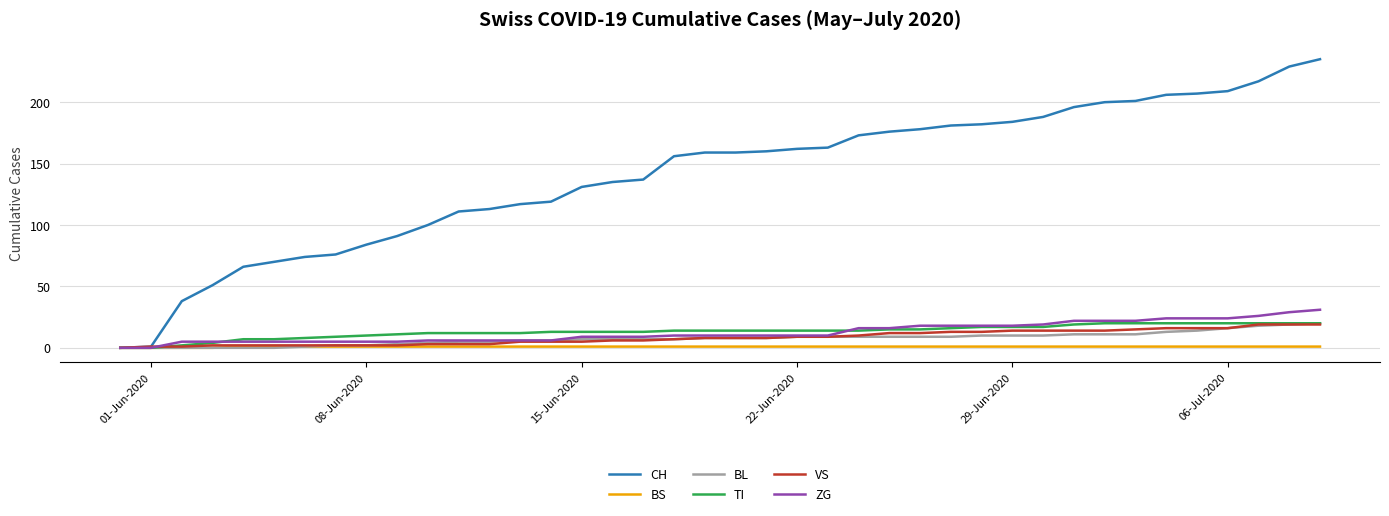

Which series has the largest range (max minus min)?

CH